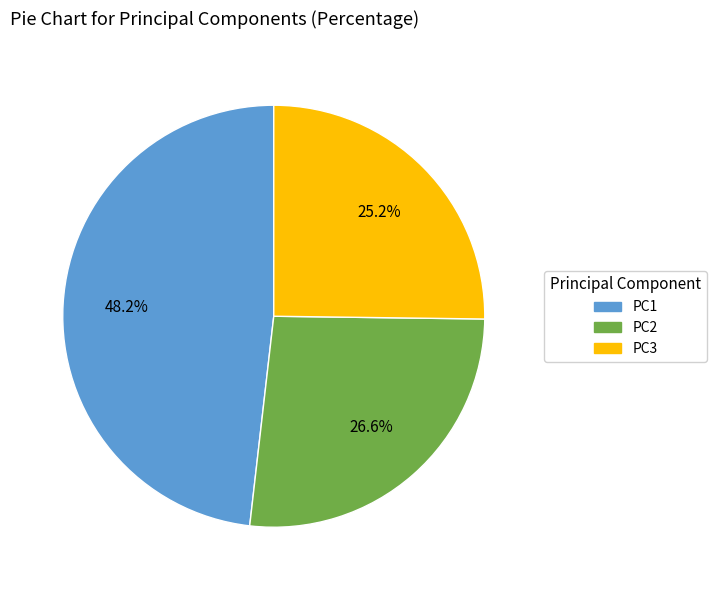

Is there a majority slice in this chart?

No